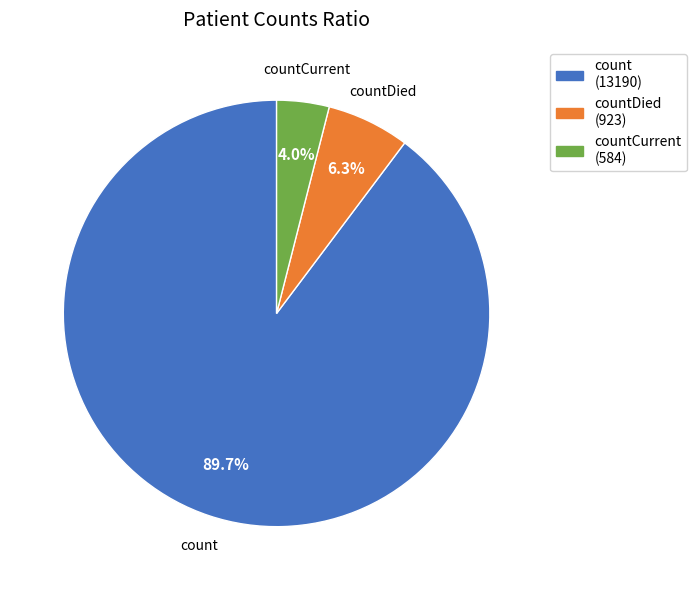

Which has a higher value, count (13190) or countDied (923)?

count (13190)